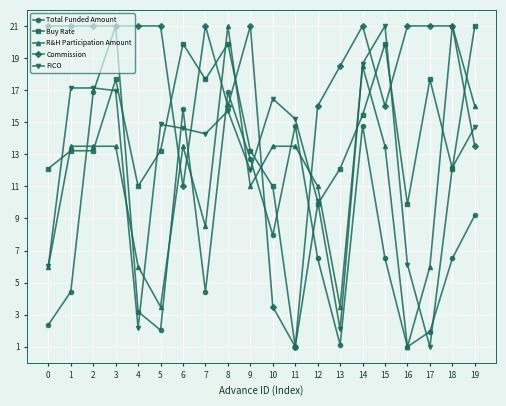

The value of R&H Participation Amount at 15 is 6.9. True or false?

False